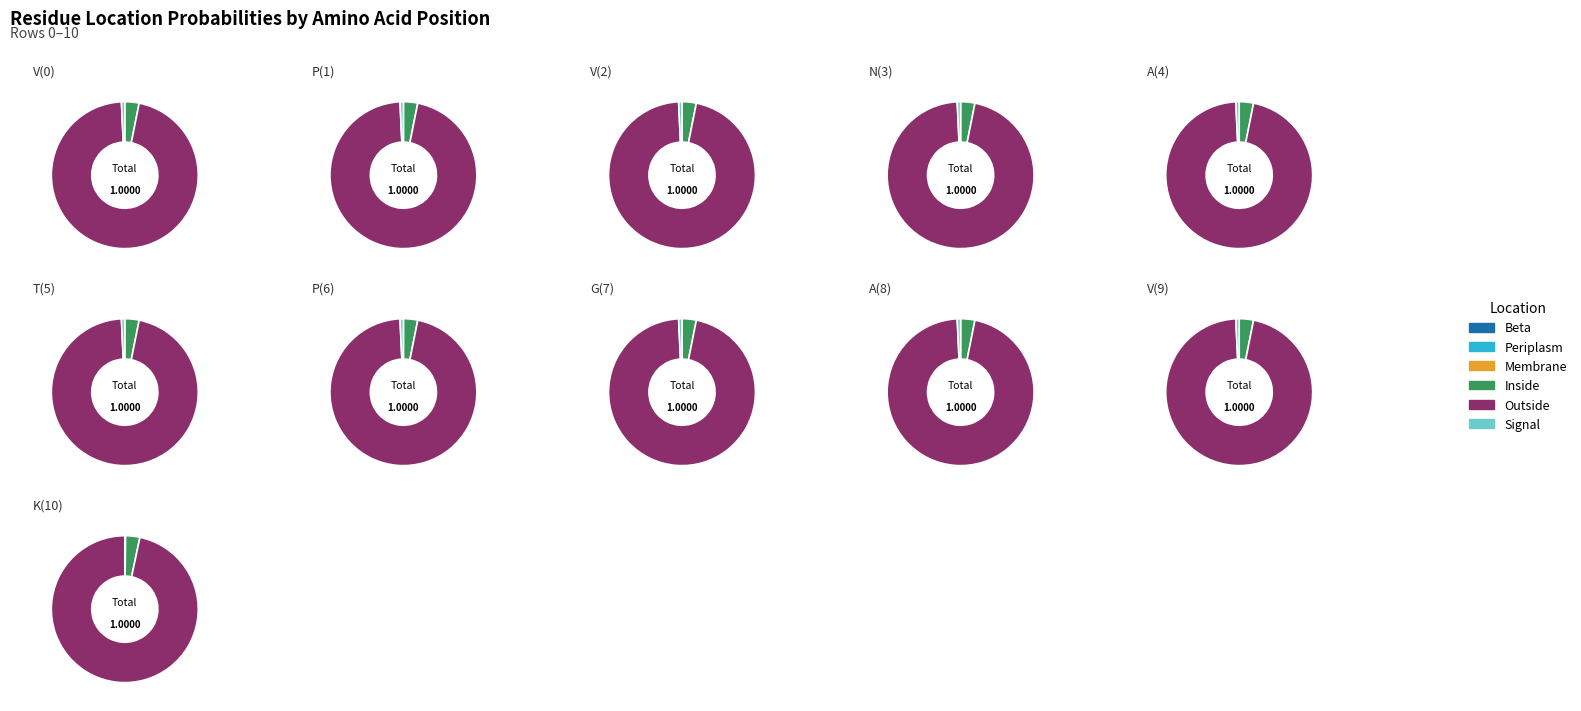

How much of the chart is everything except P(6)?

100.0%